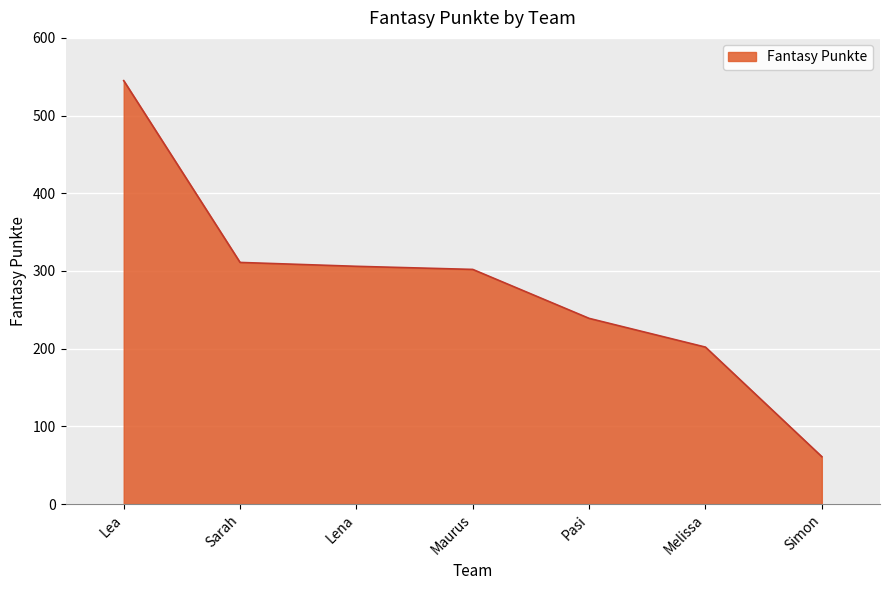

What is the change in value from Sarah to Simon?

-250